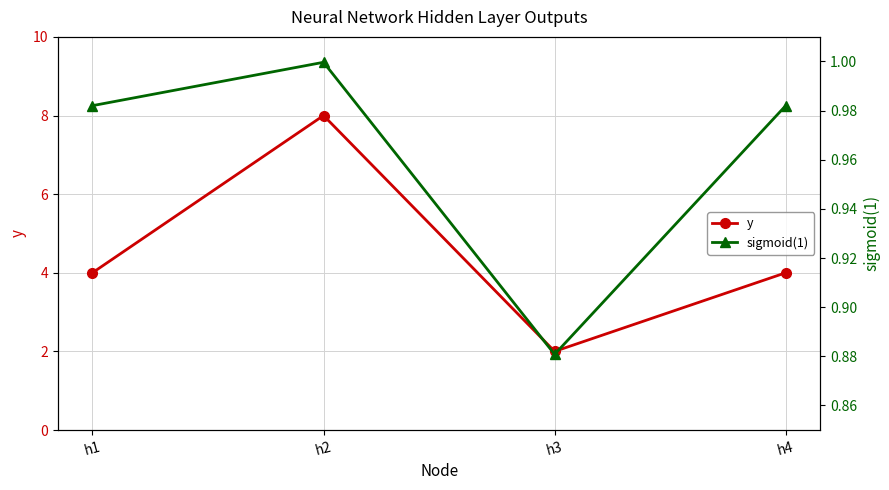

What is the value of the sigmoid(1) point at the 2nd from the left?

1.0